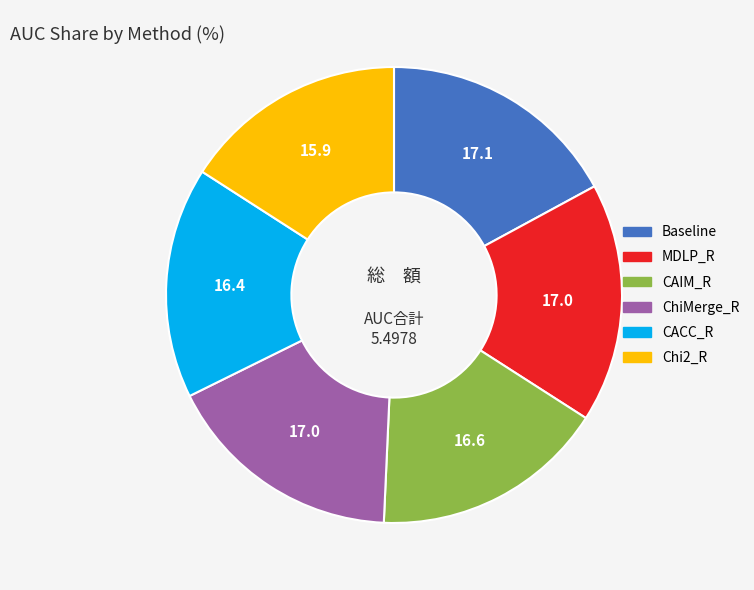

Is there any slice that represents more than half of the pie?

No